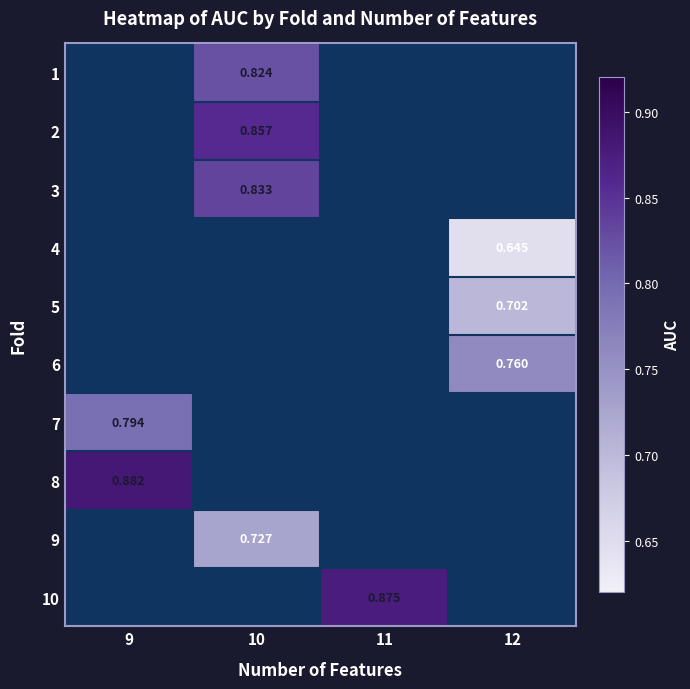

True or false: 10 has a value of 0.5 at 11.

False